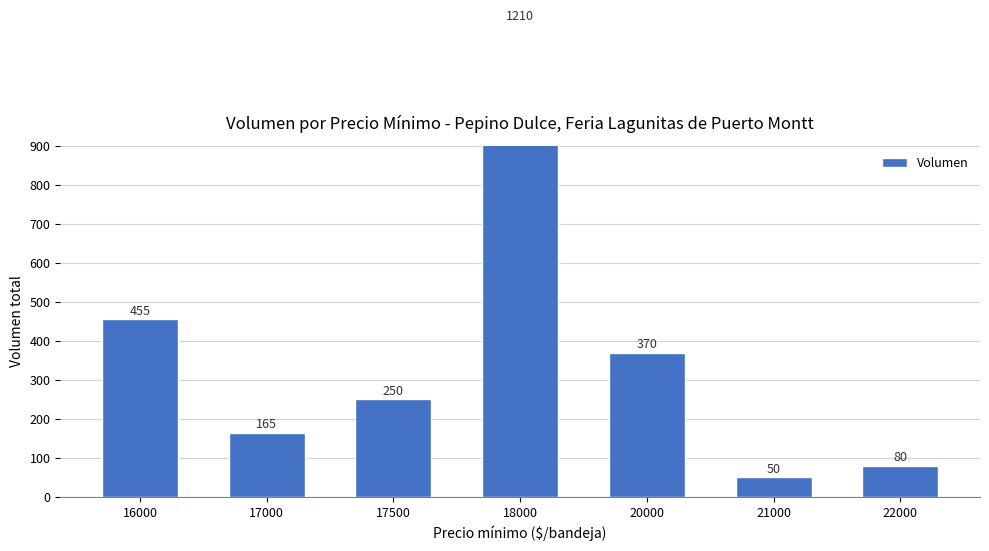

Reading left to right, list all the values displayed in this chart.

455	165	250	1210	370	50	80